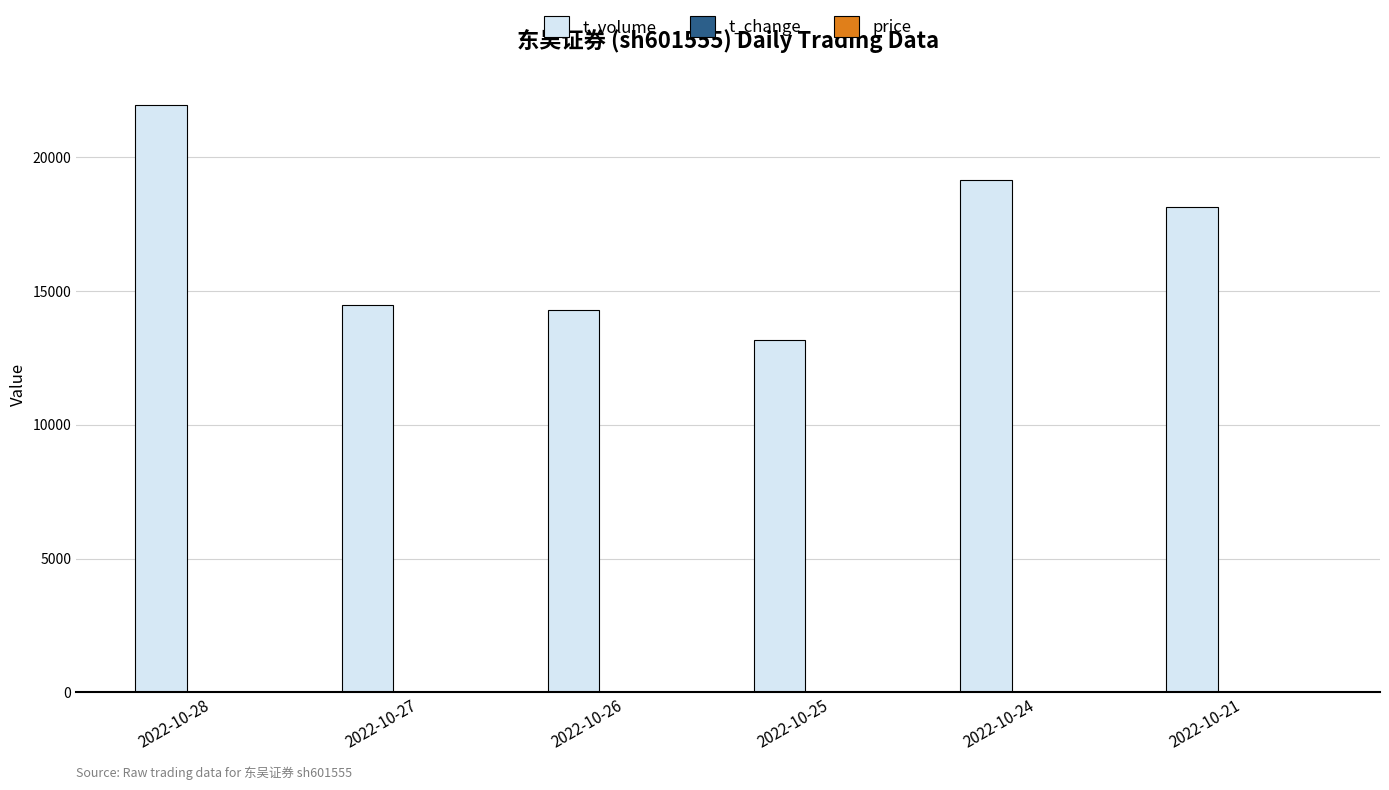

Which series changed the most between 2022-10-28 and 2022-10-27?

t_volume